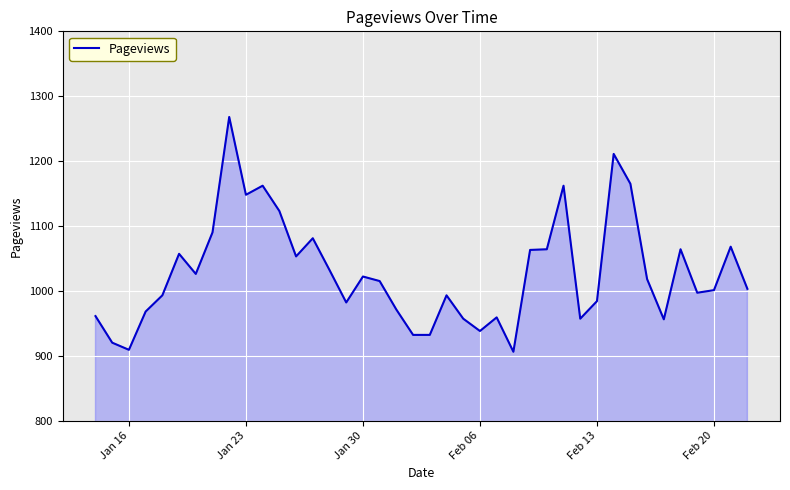

What is the minimum value shown in the chart?

906